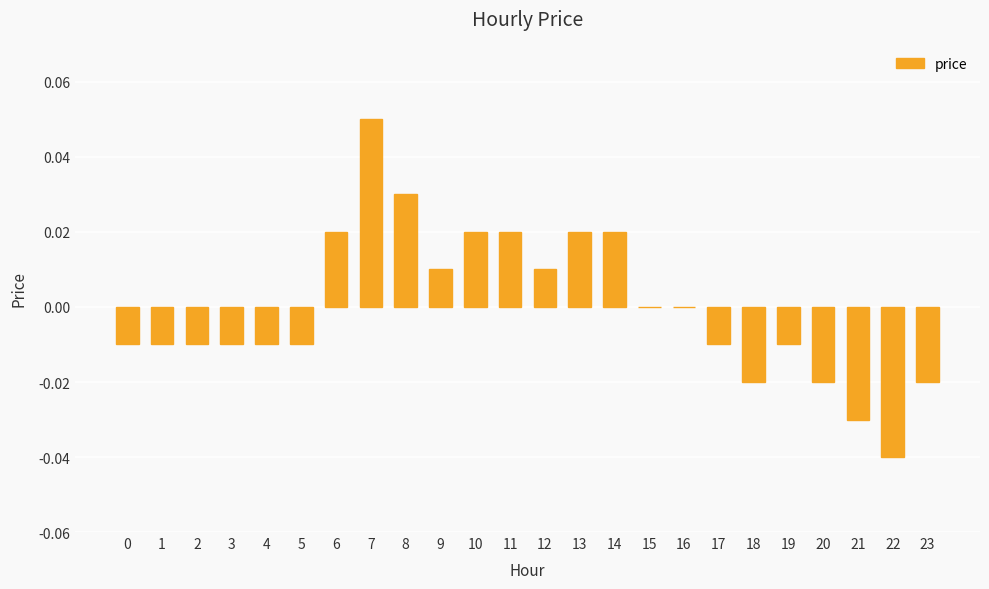

How many data points does each series have?

24